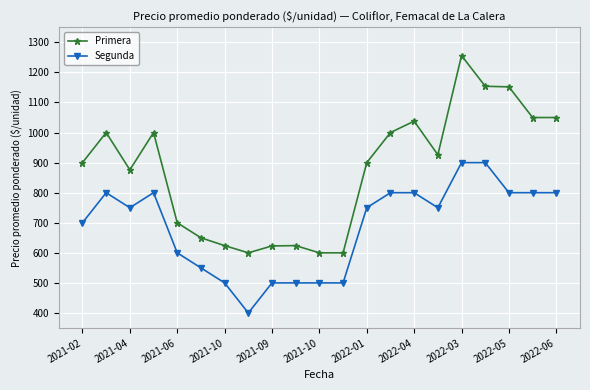

What is the value of the Primera point at the 11th from the left?

600